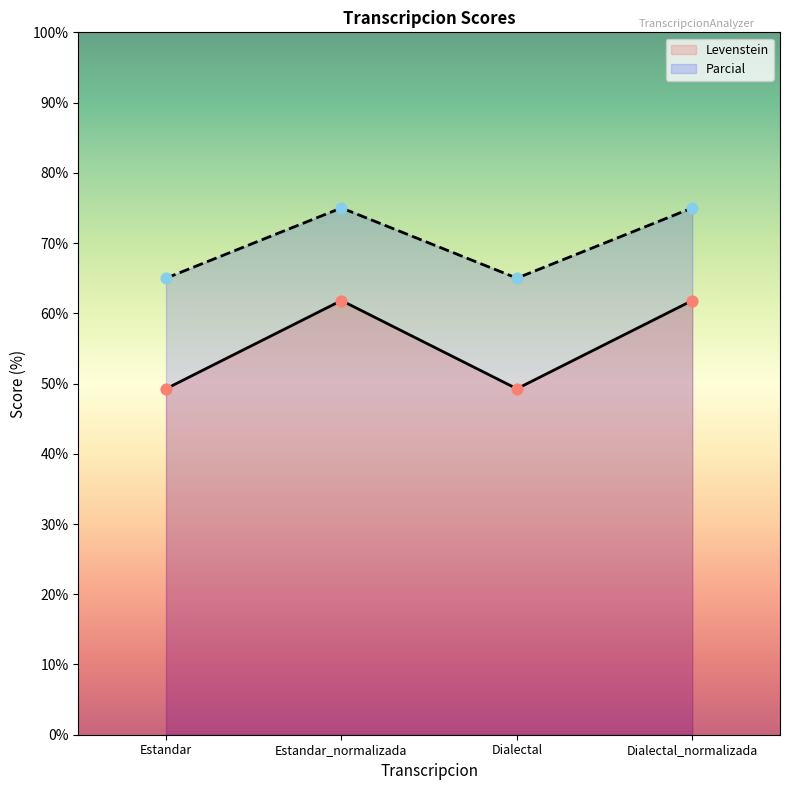

What are all the series names shown in the legend?

Levenstein, Parcial